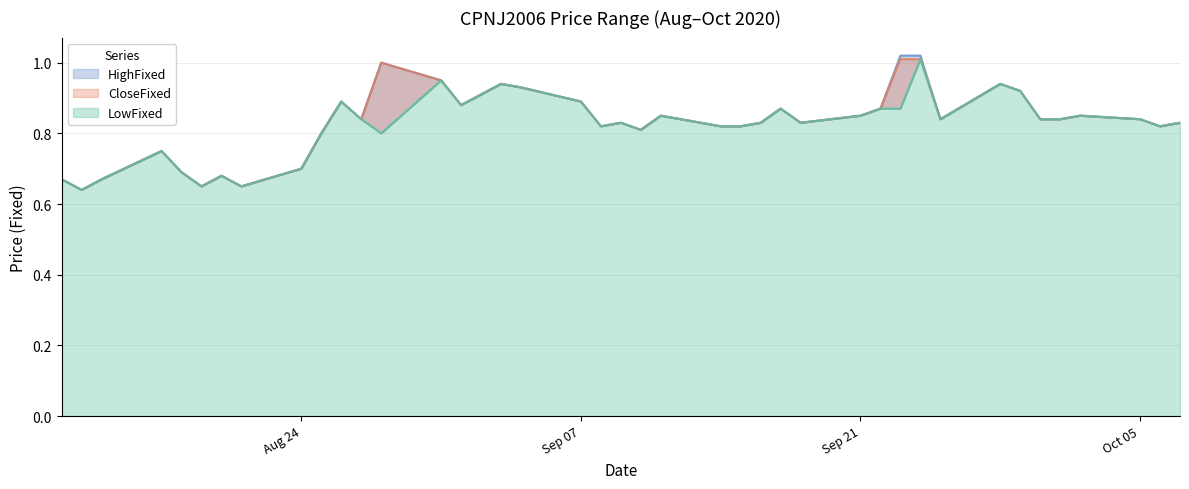

Does the chart have visible grid lines?

Yes